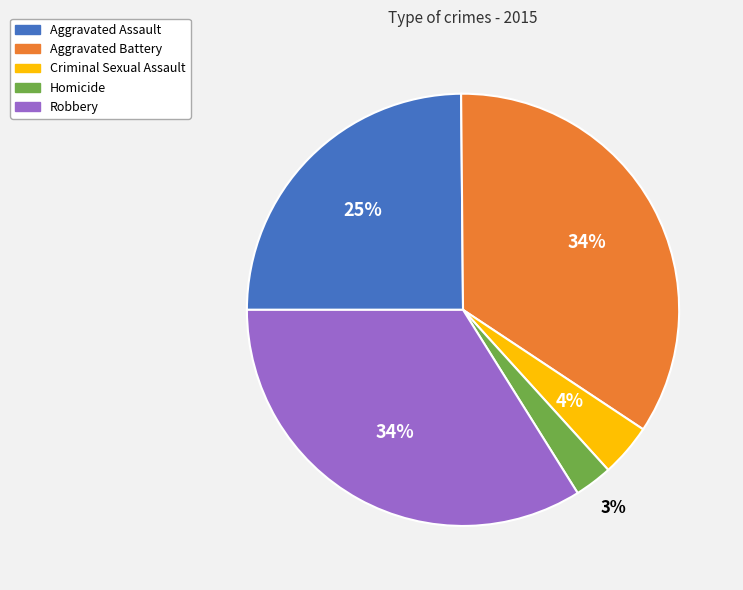

Between Homicide and Aggravated Battery, which is larger?

Aggravated Battery